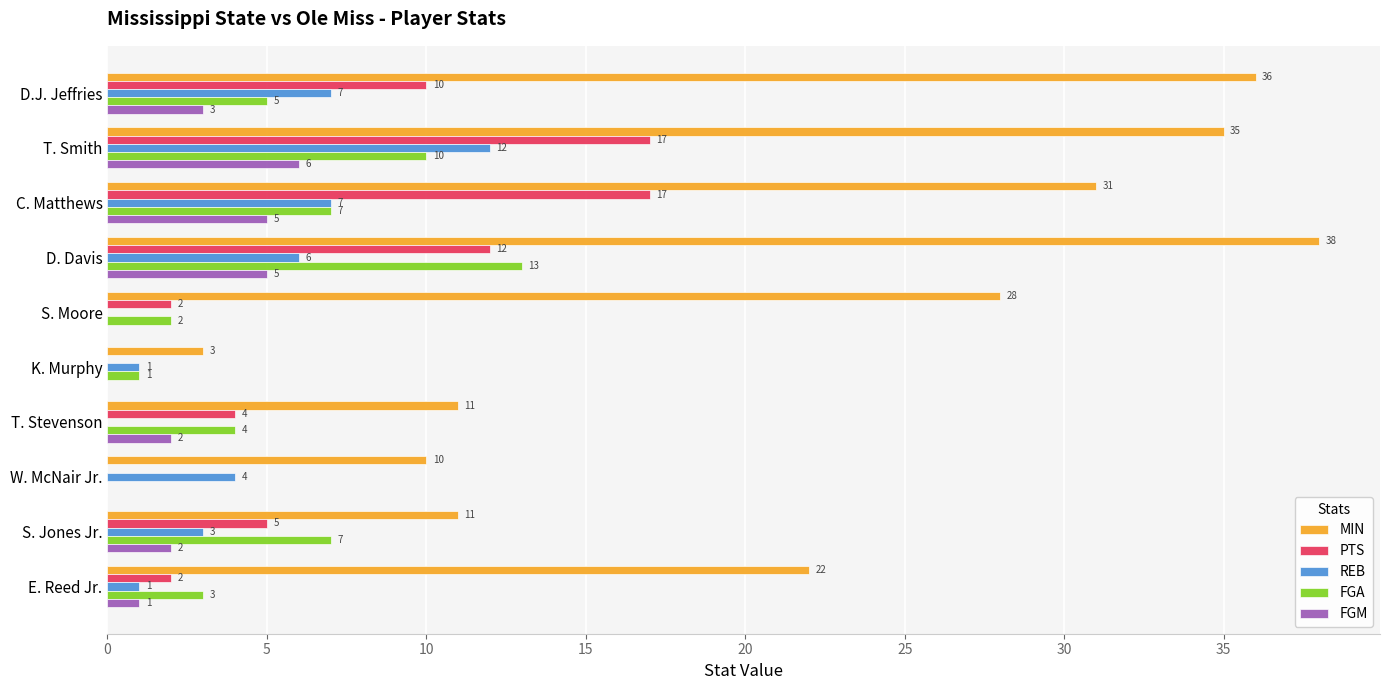

What is the sum of the REB values at D.J. Jeffries and W. McNair Jr.?

11